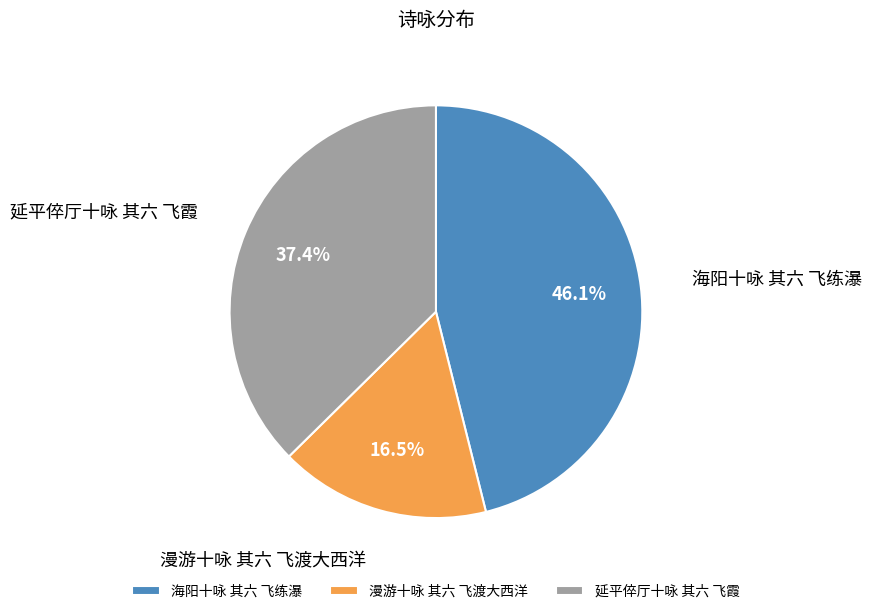

How many segments does this pie chart have?

3